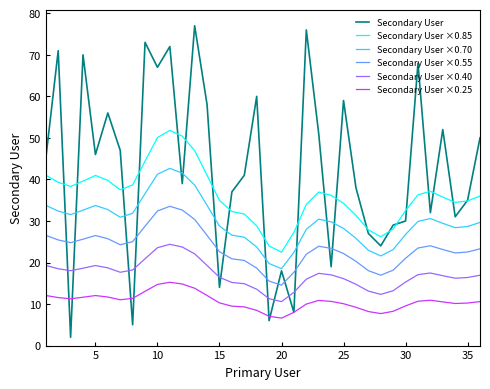

True or false: Secondary User ×0.25 and Secondary User ×0.55 cross at least once.

False